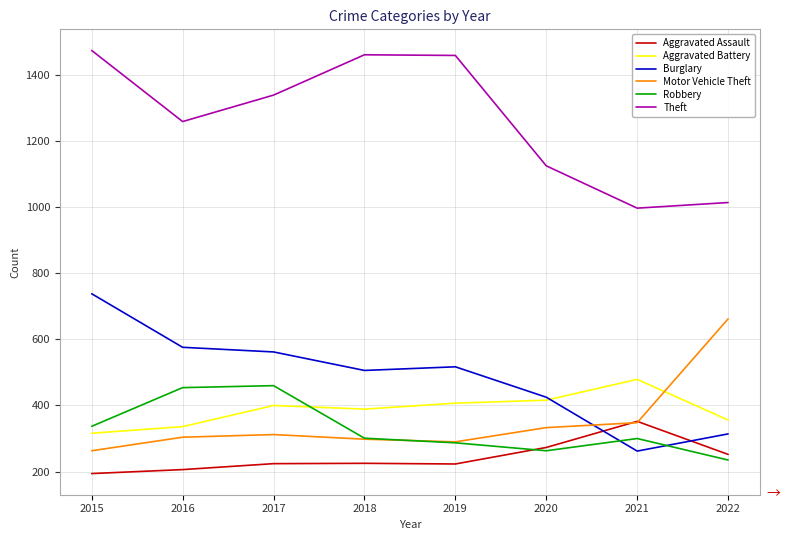

What is the maximum value shown in the chart?

1474